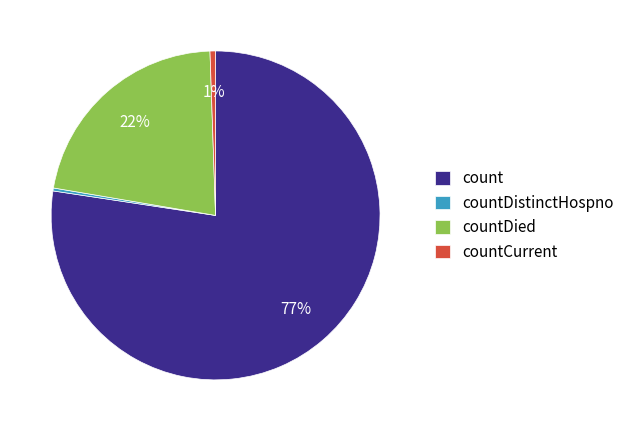

What is the majority slice?

count